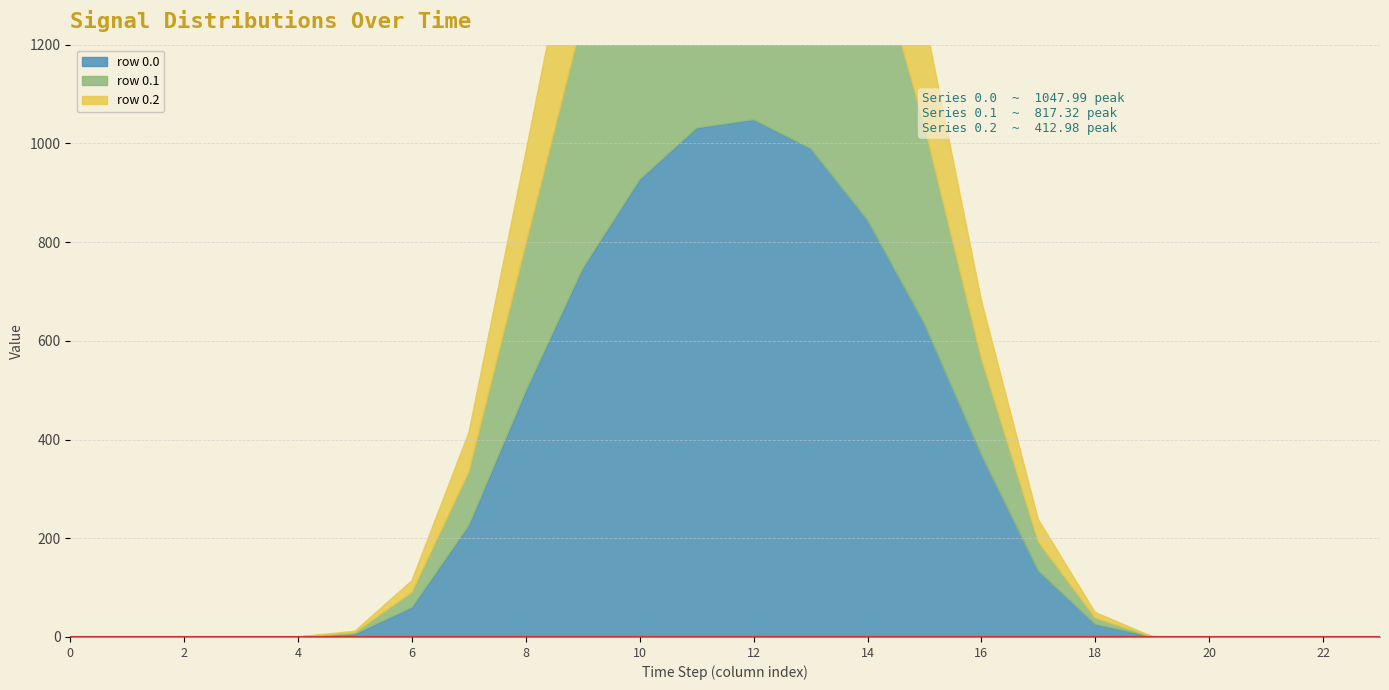

At which label does row_0.2 first exceed 23?

6